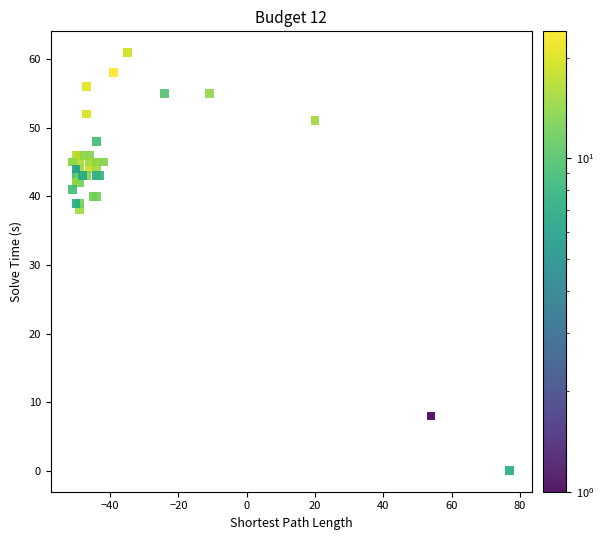

What Y value in the scatter plot is closest to 30?

38